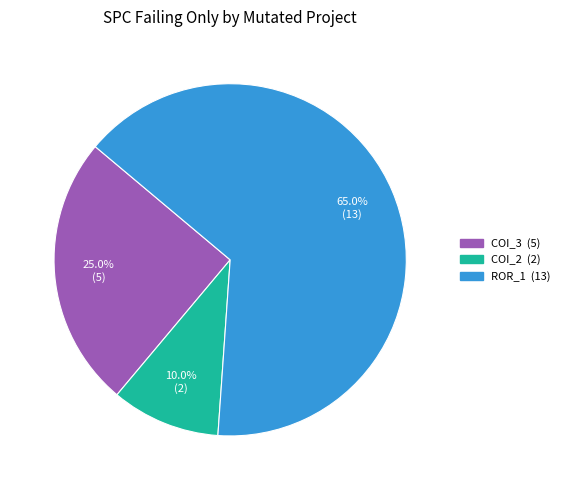

Is there a majority slice in this chart?

Yes